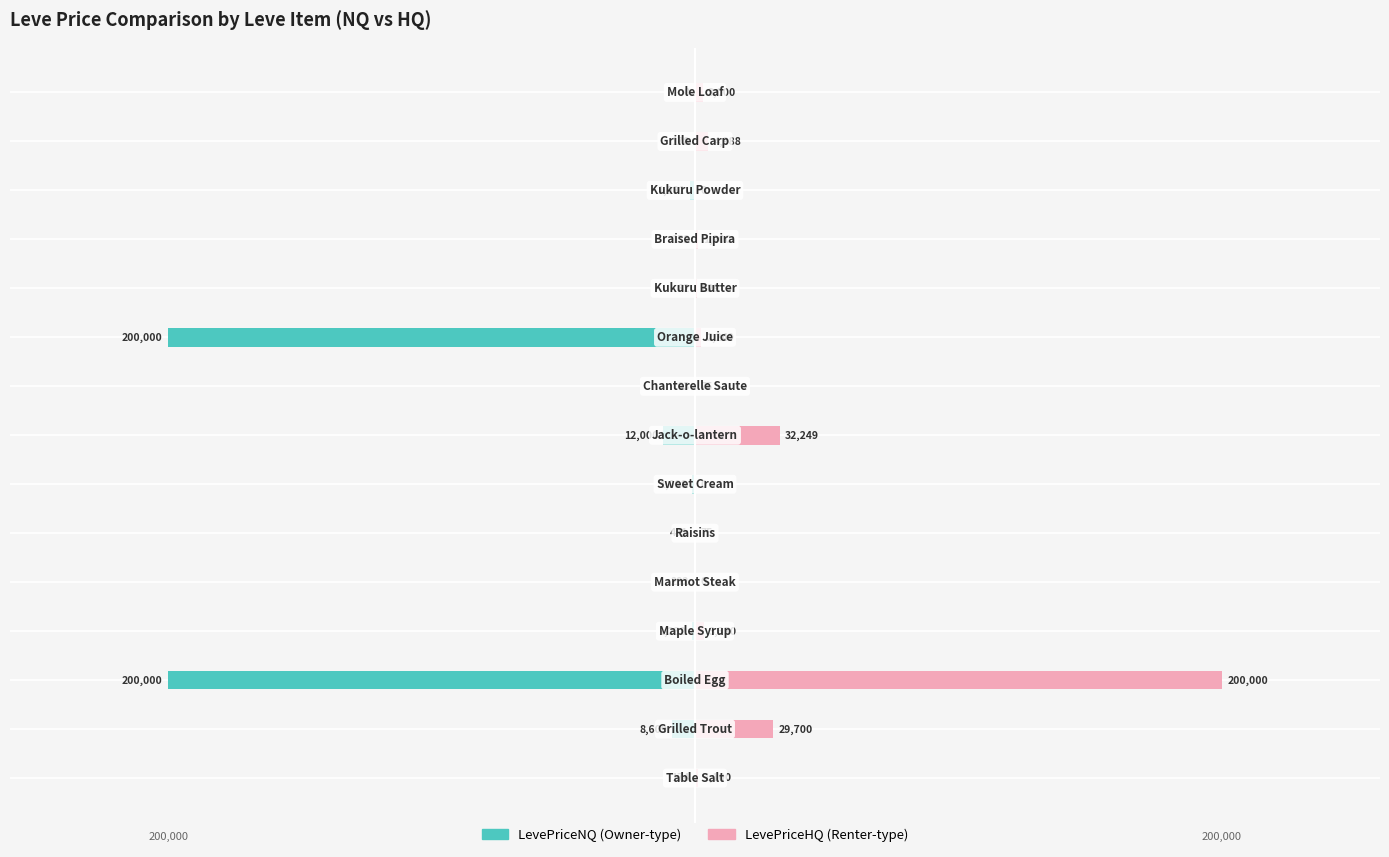

Are the bars grouped side by side (vs. stacked)?

Yes